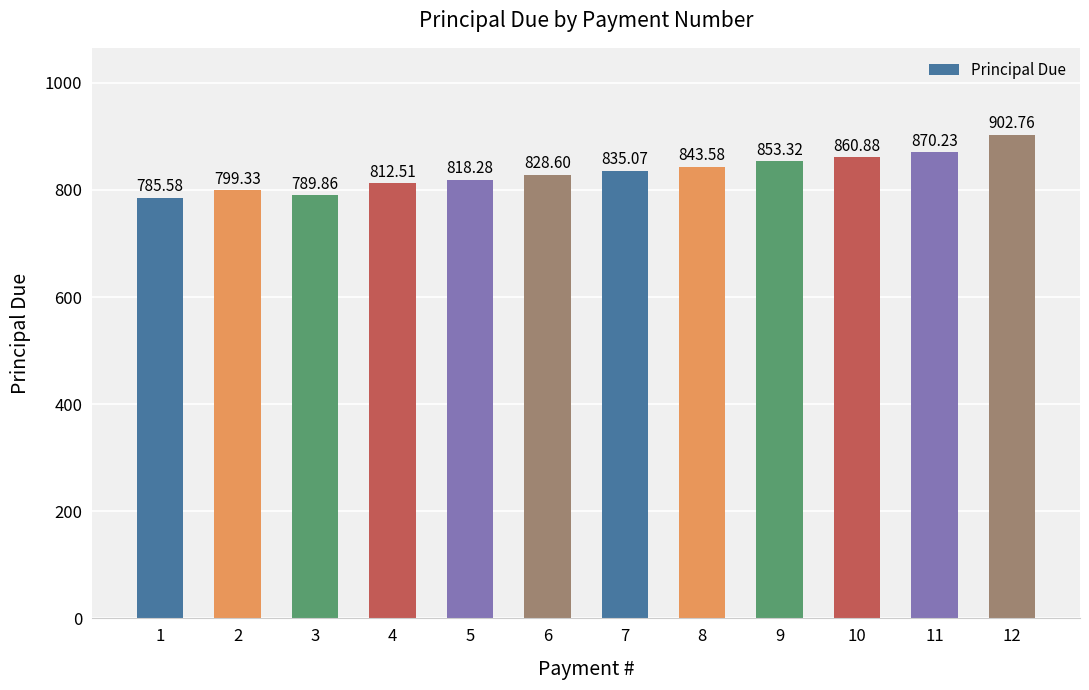

Between 10 and 4, which is larger?

10